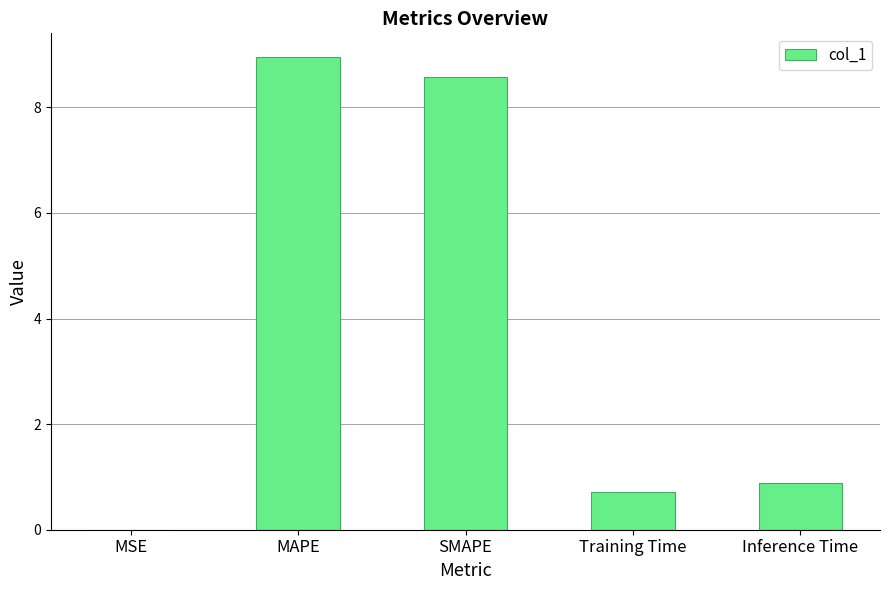

True or false: the data shows 0.7 at Training Time.

True